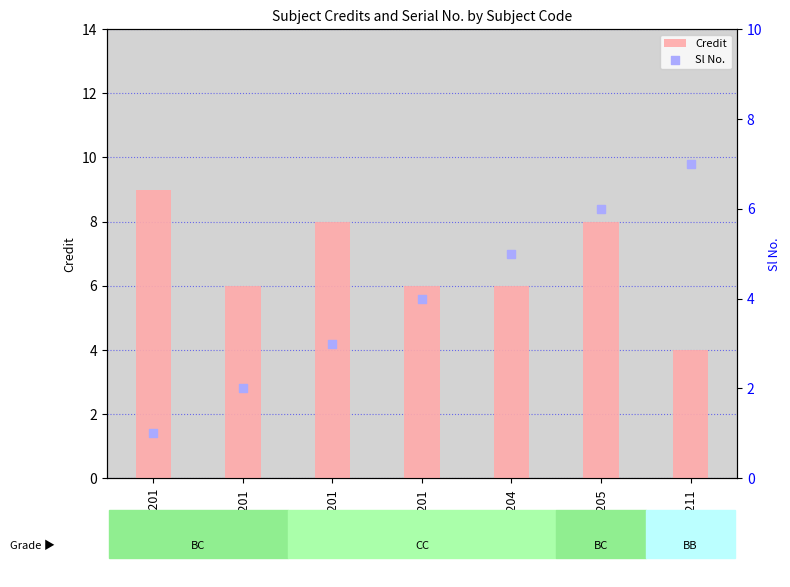

Which series reaches the maximum Y coordinate?

Credit